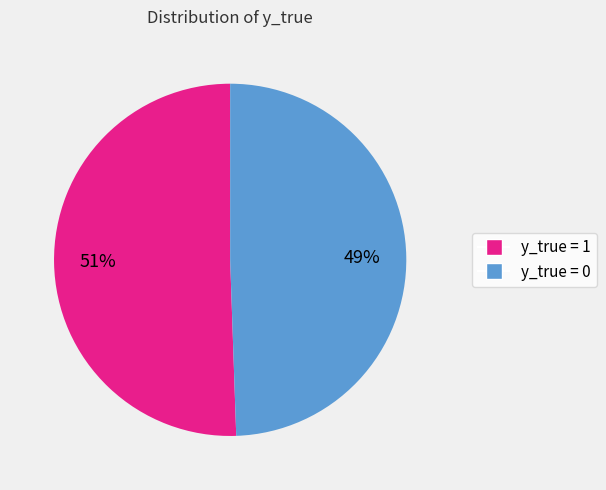

To the nearest percent, what is the average slice percentage?

50%